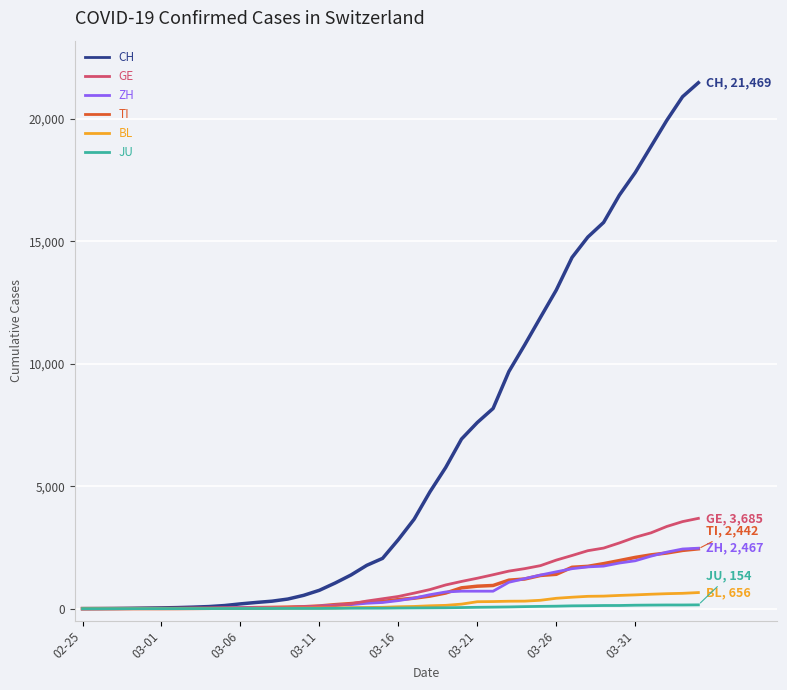

Which series has the largest total across all categories?

CH